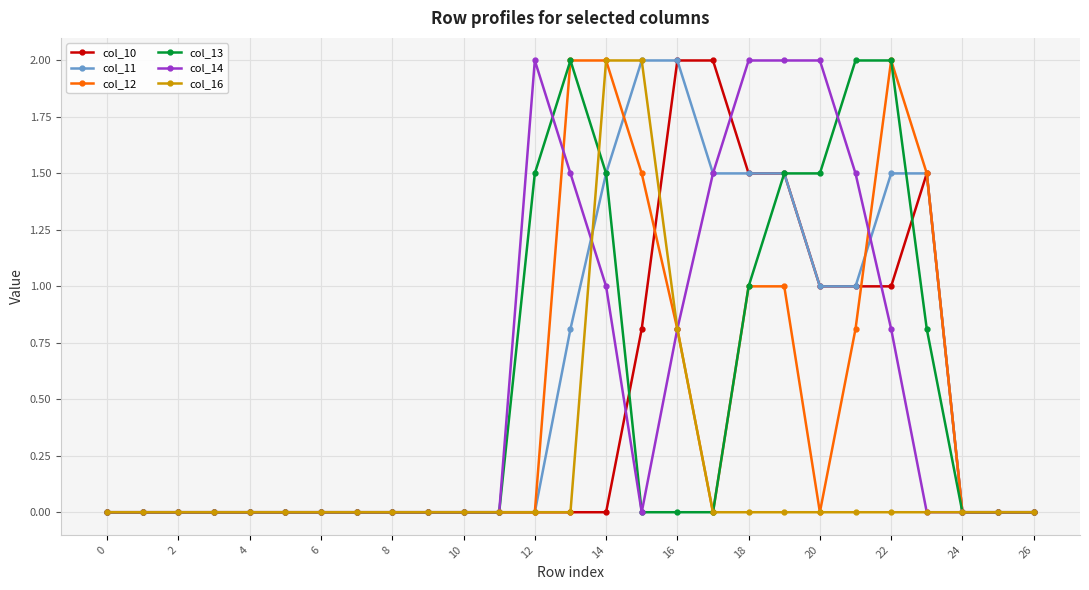

What is the average value of the col_13 series?

0.5